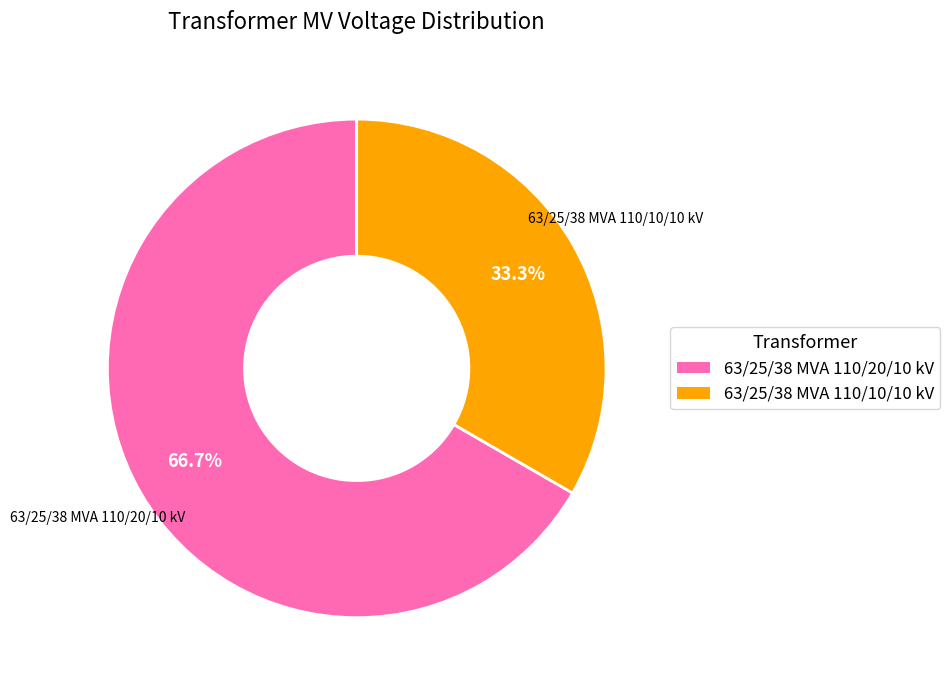

What is the ratio of the value at 63/25/38 MVA 110/20/10 kV to the value at 63/25/38 MVA 110/10/10 kV?

2.0